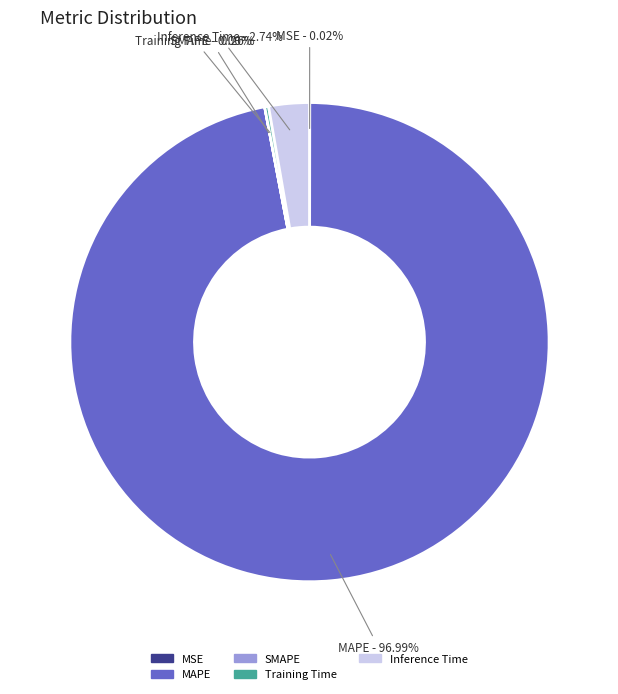

Which category accounts for the majority?

MAPE